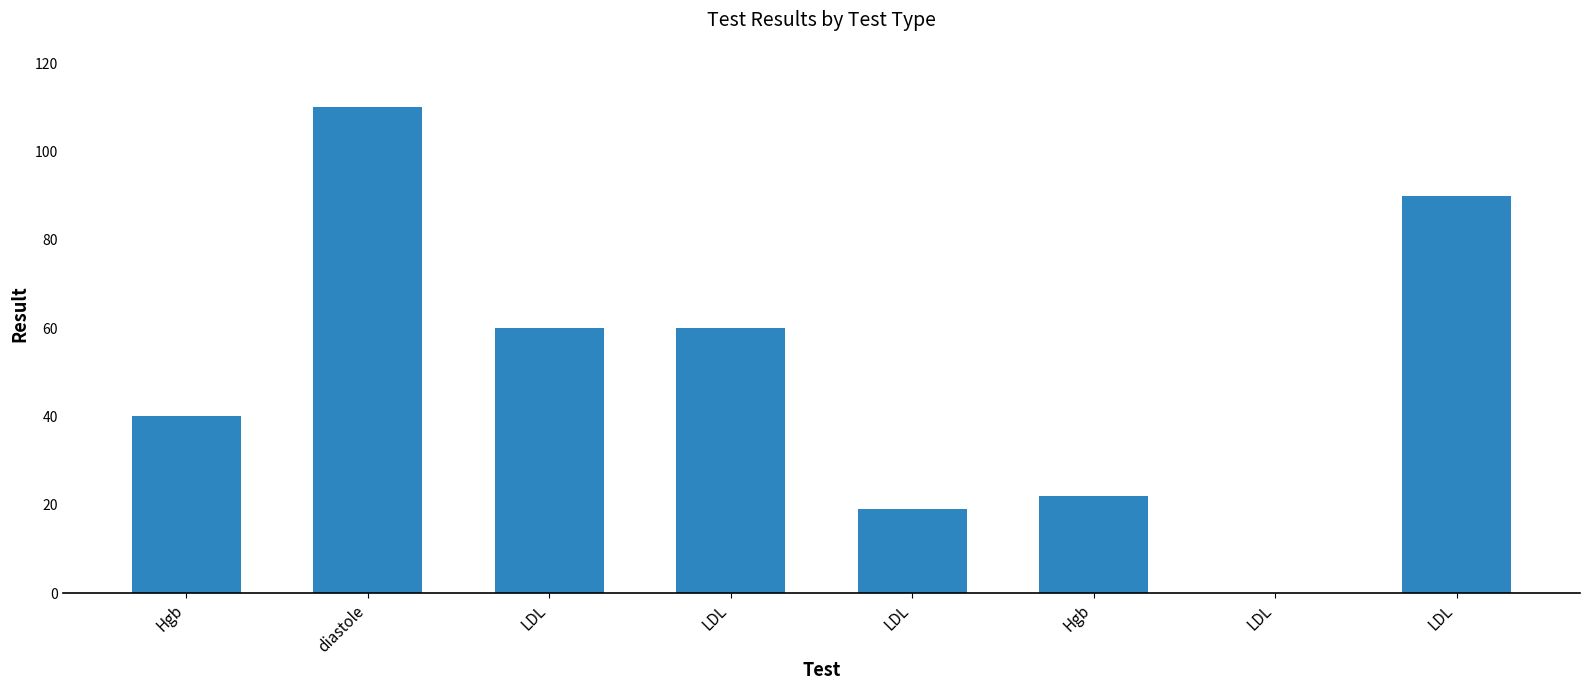

True or false: the data shows 90 at LDL.

True